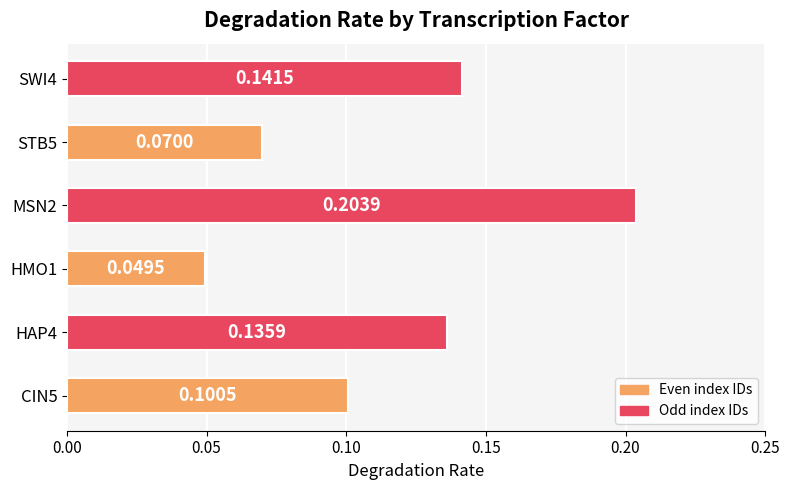

Rank the categories by value from highest to lowest.

MSN2, SWI4, HAP4, CIN5, STB5, HMO1